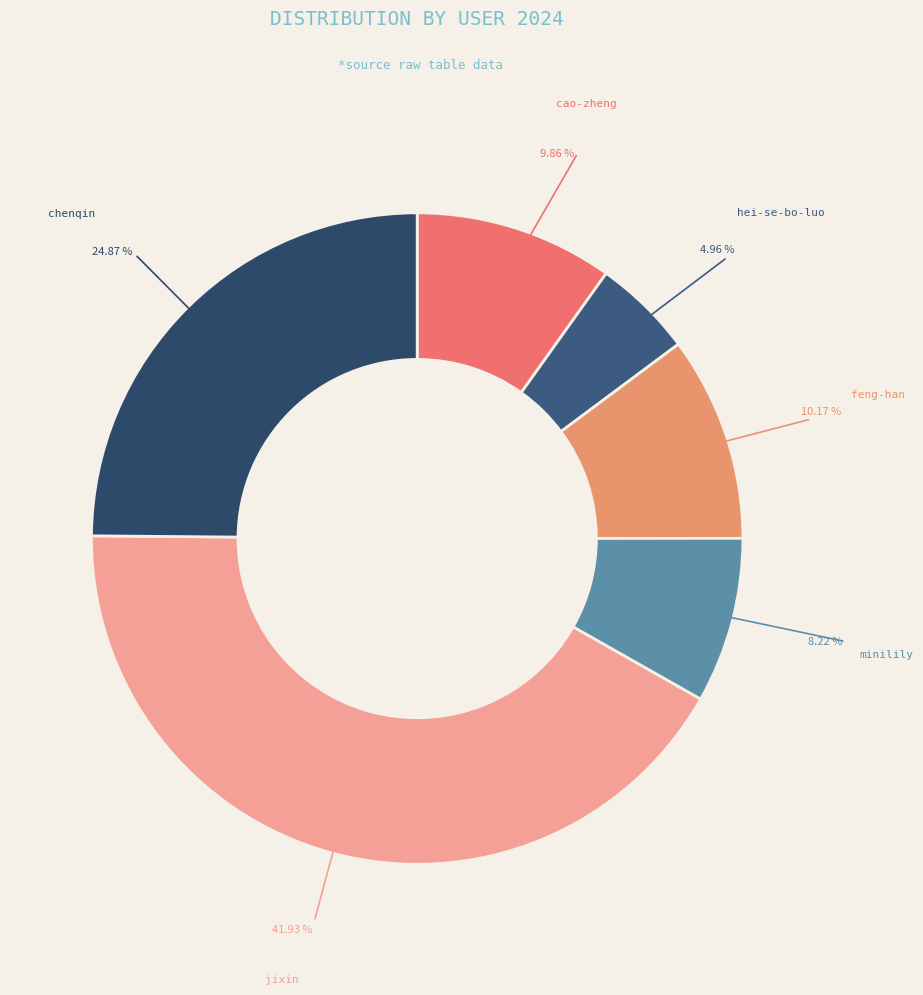

Combined, do hei-se-bo-luo and jixin account for over 50%?

No